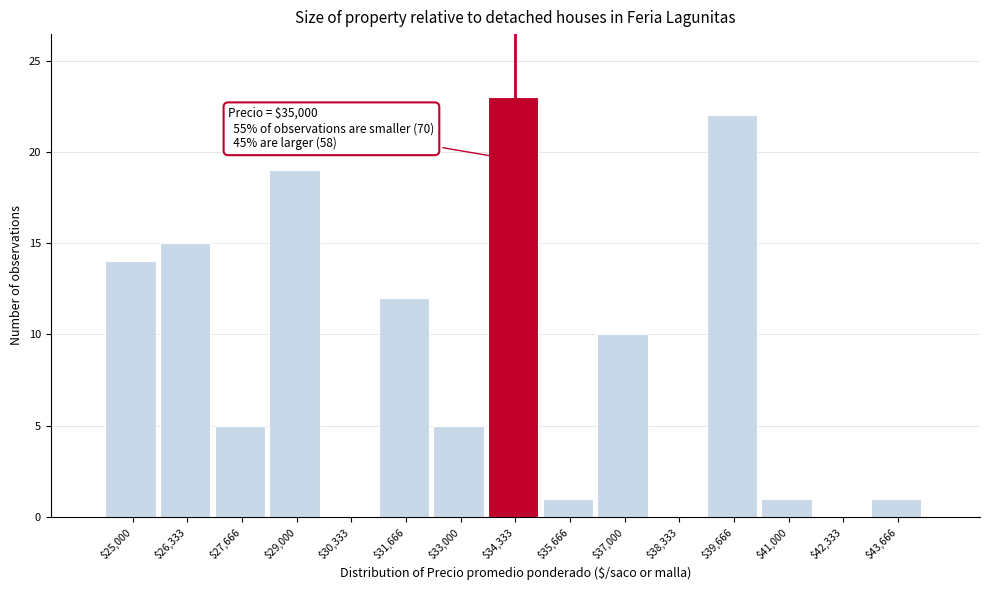

The value at $37,000 is 10. True or false?

True